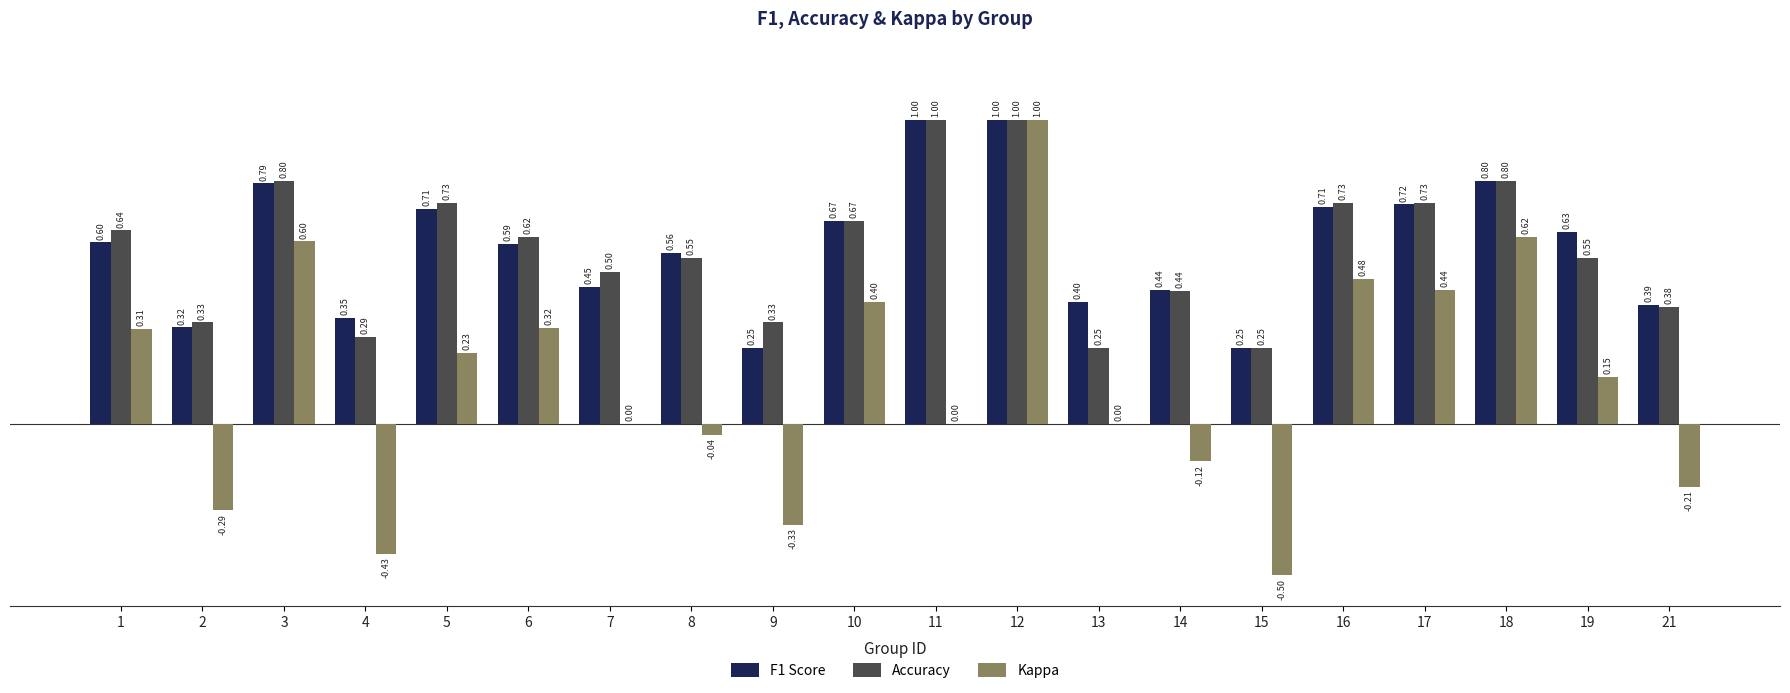

What is the sum of all Kappa values?

2.6